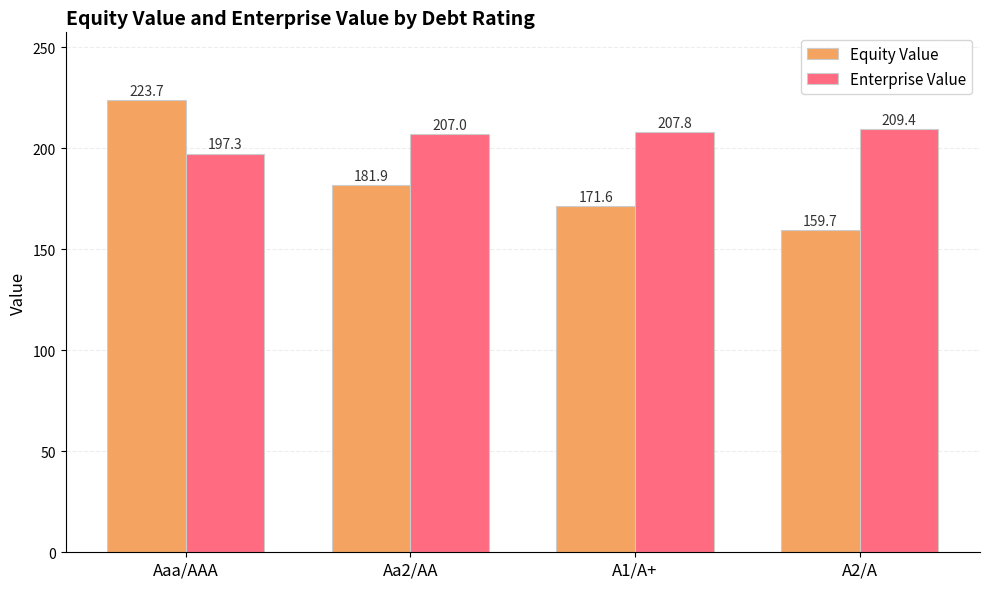

List the series in order of their overall mean, lowest first.

Equity Value, Enterprise Value